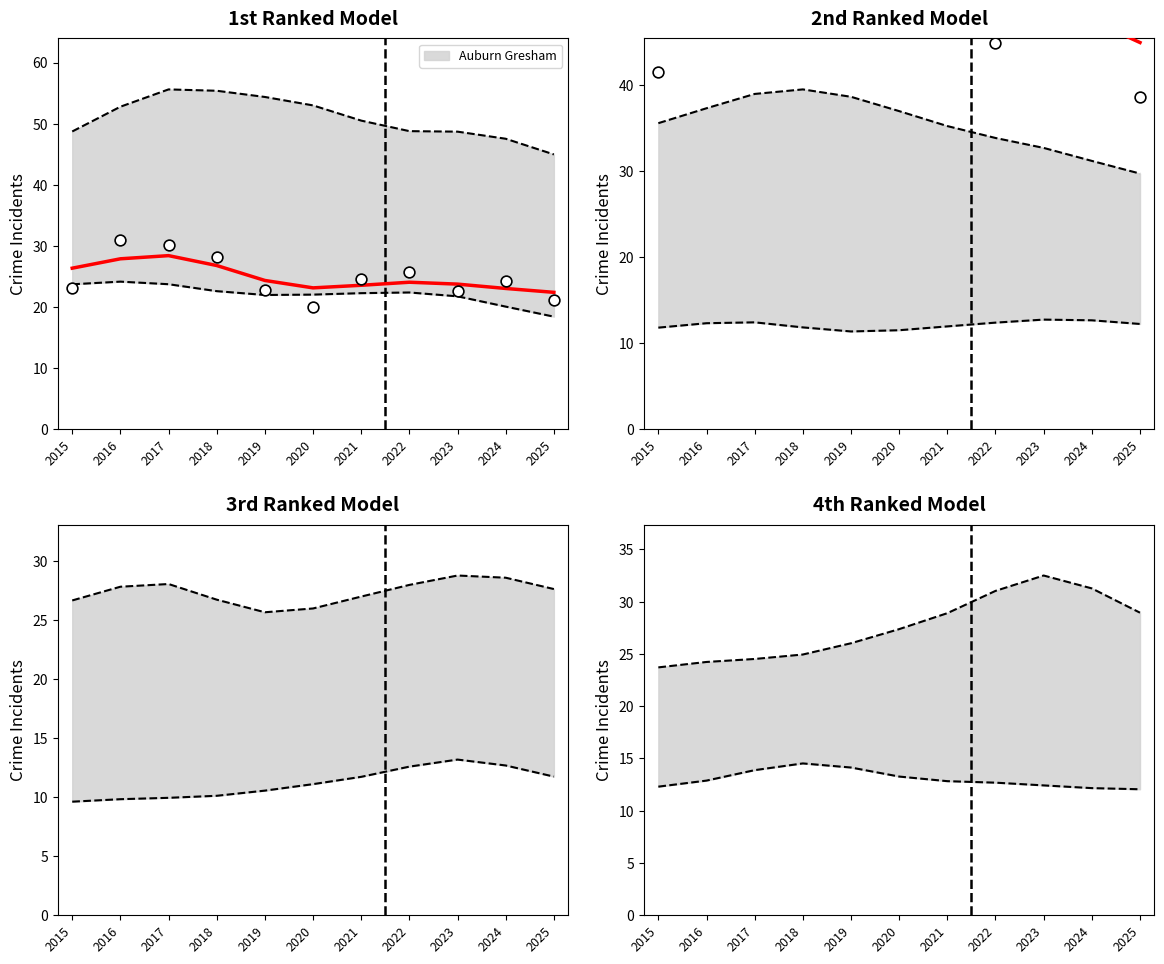

What is the highest value of the Auburn Gresham series?

28.4